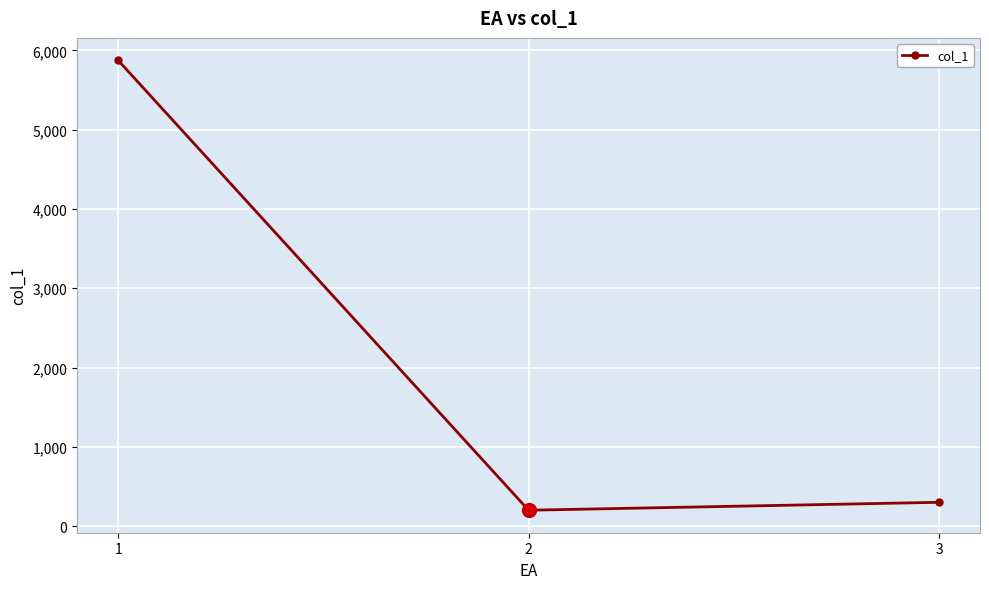

What is the sum of the values at 2 and 1?

6075.3